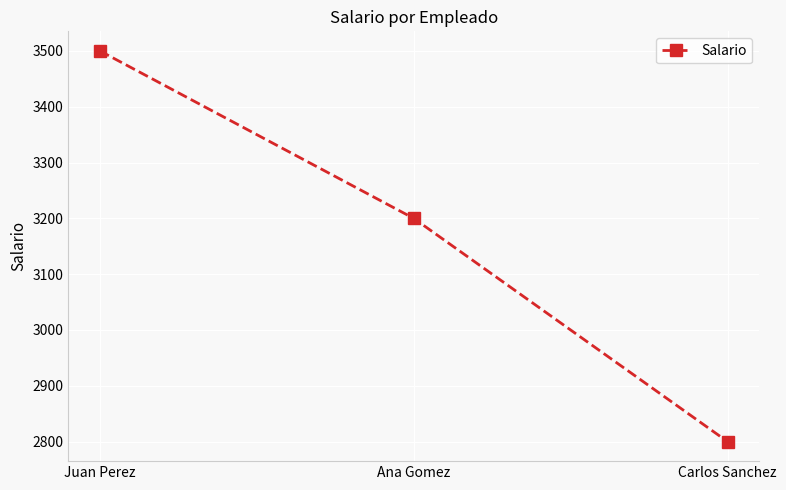

Which category has the highest value across all series?

Juan Perez